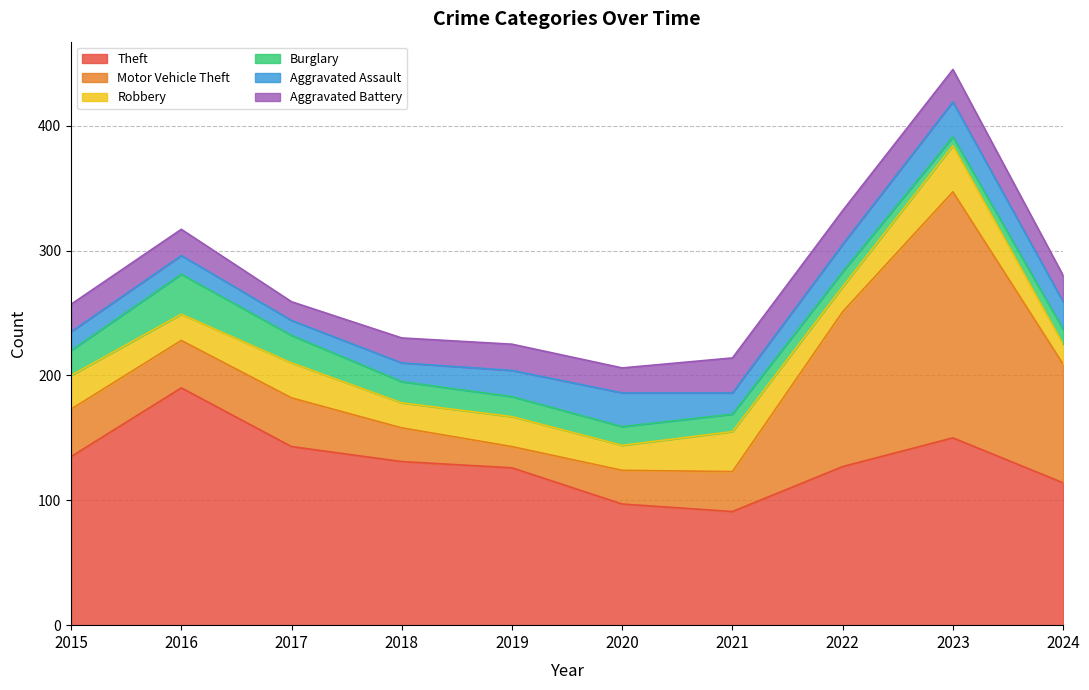

How many values in the Robbery series are below 24?

5